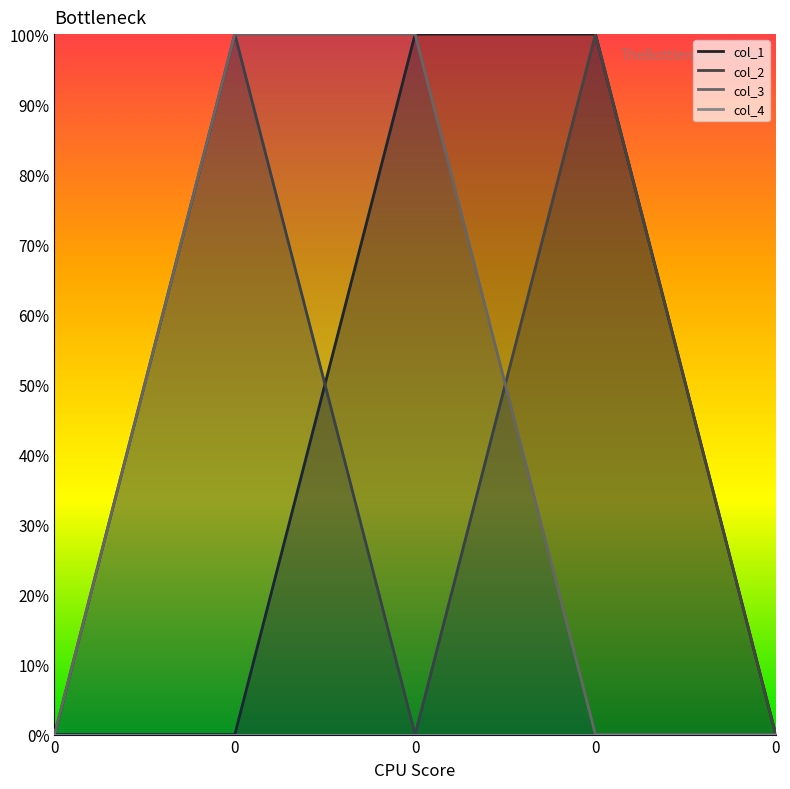

True or false: col_4 and col_3 cross at least once.

False